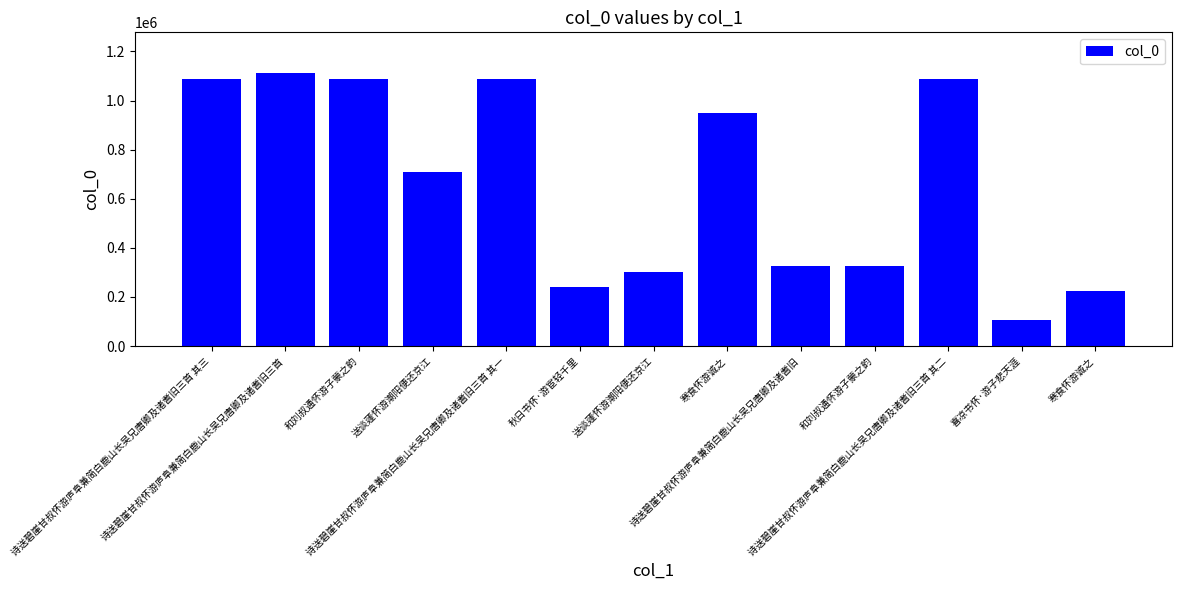

Count the number of categories in the chart.

13